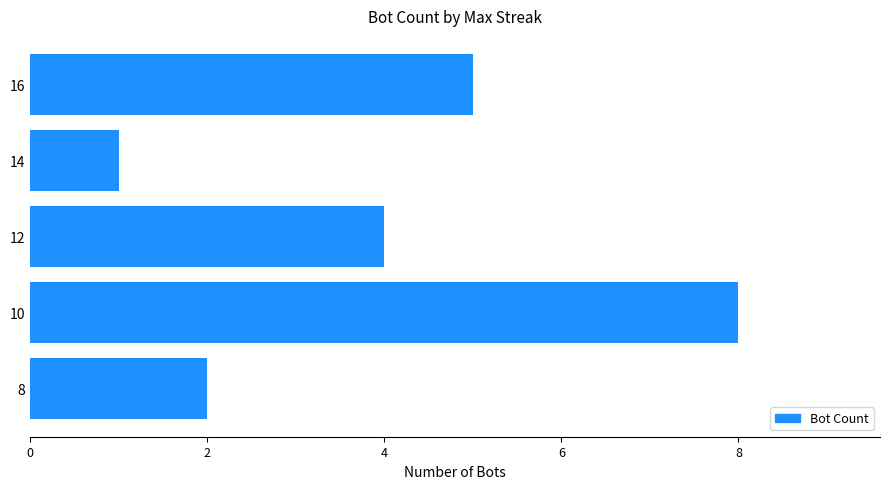

Reading top to bottom, what are all the values shown in this chart?

5	1	4	8	2